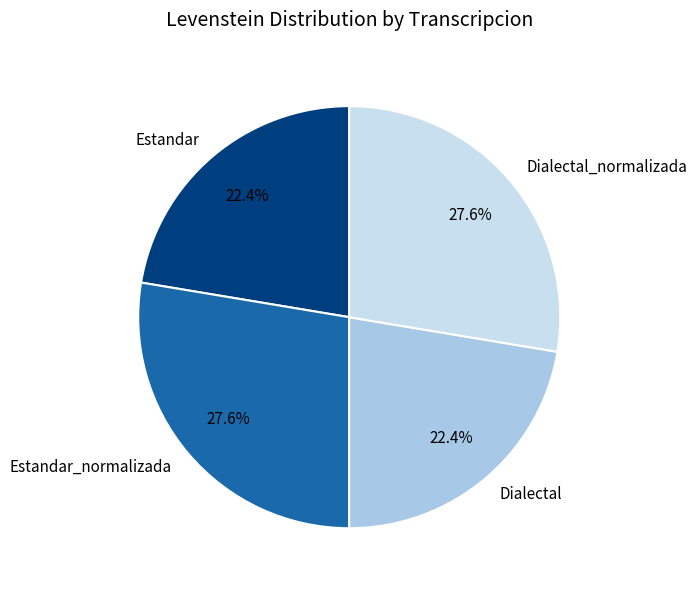

Approximately how many times larger is the value at Dialectal_normalizada compared to Estandar?

1.2